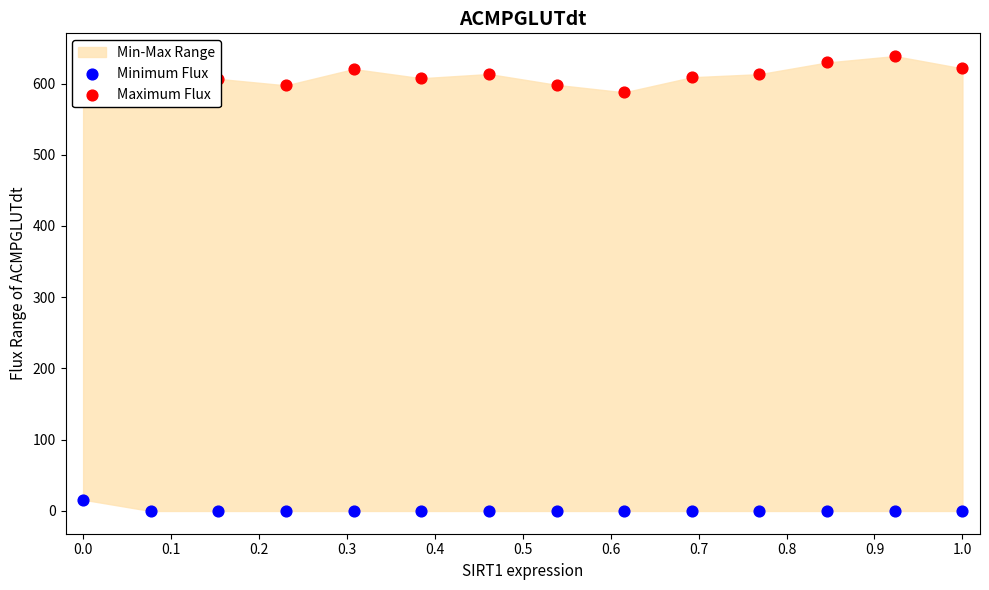

Which series has the largest total across all categories?

Maximum Flux